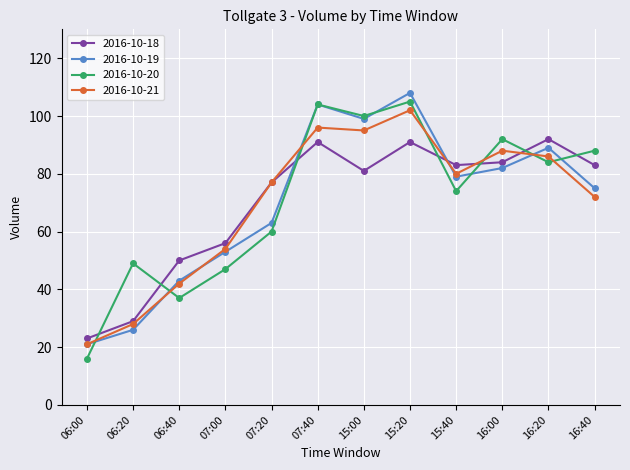

At how many categories does at least one series exceed 55?

9